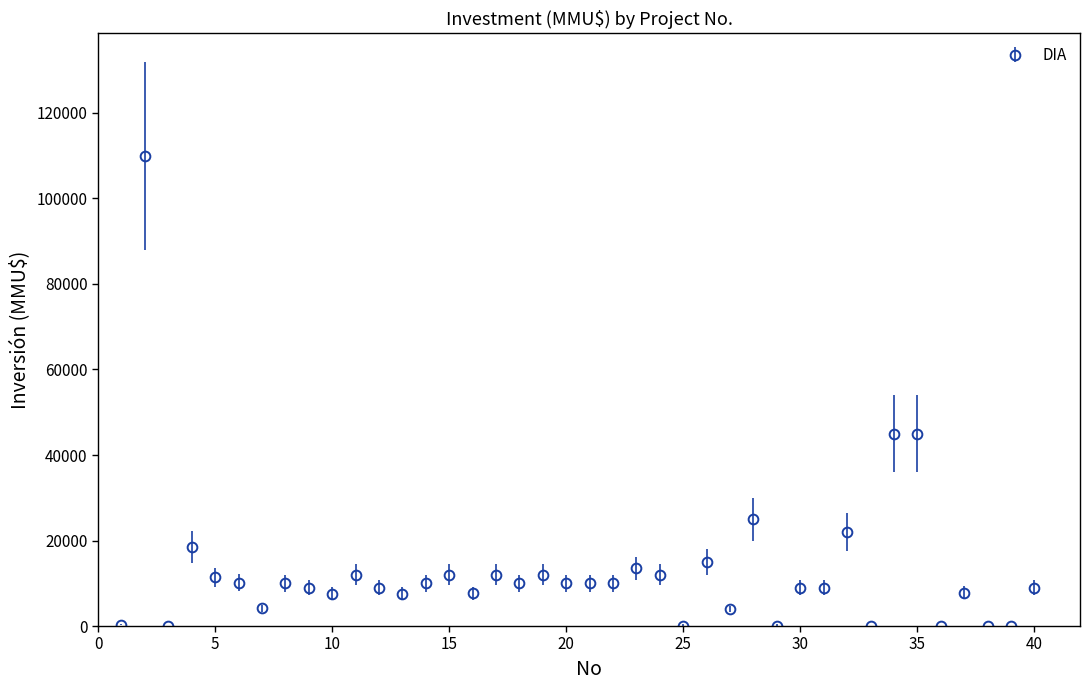

What is the greatest value displayed?

110000